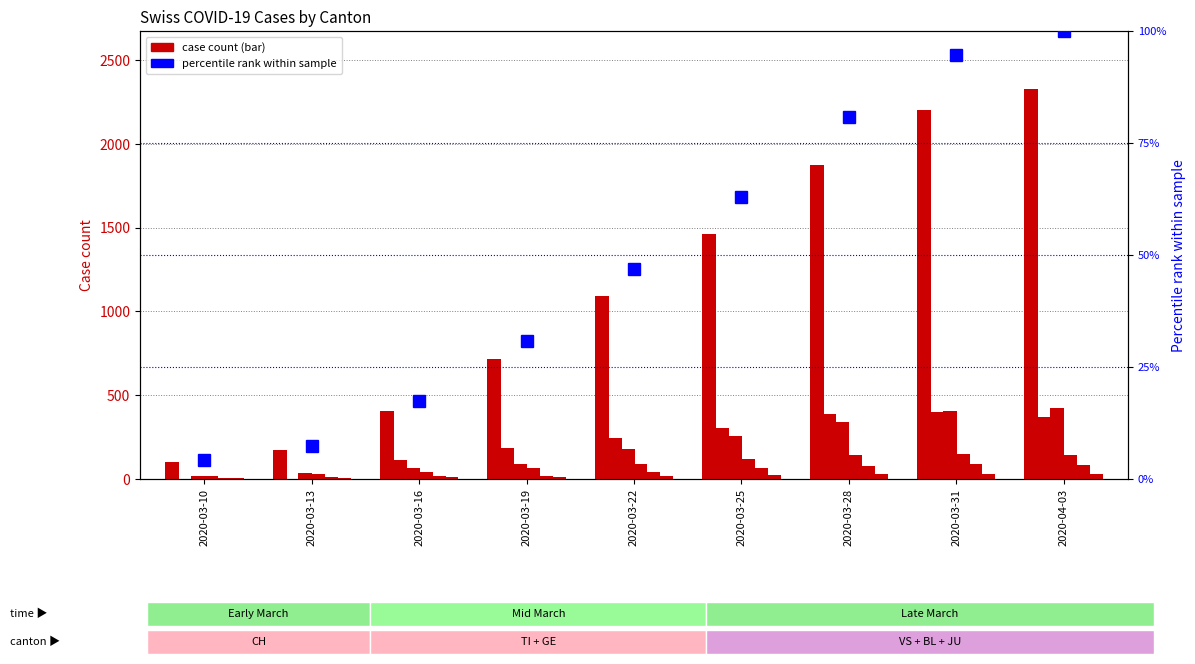

Which label corresponds to the smallest value in the chart?

2020-03-10